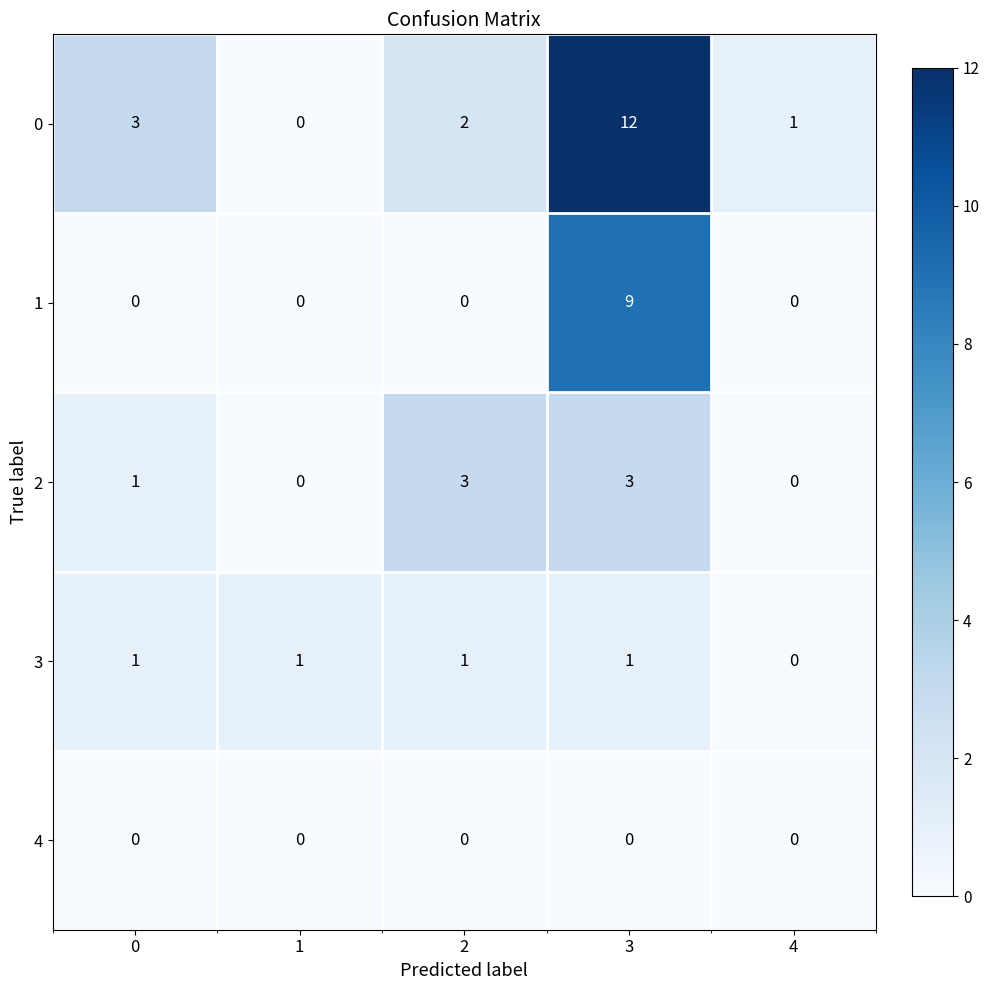

List the series in order of their peak value, highest first.

0, 1, 2, 3, 4